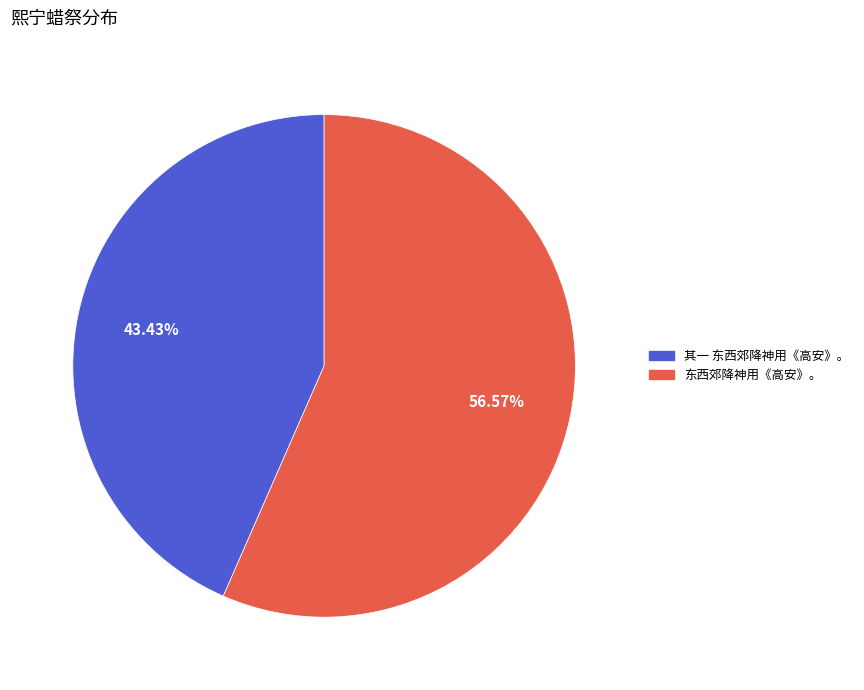

What is the majority slice?

东西郊降神用《高安》。